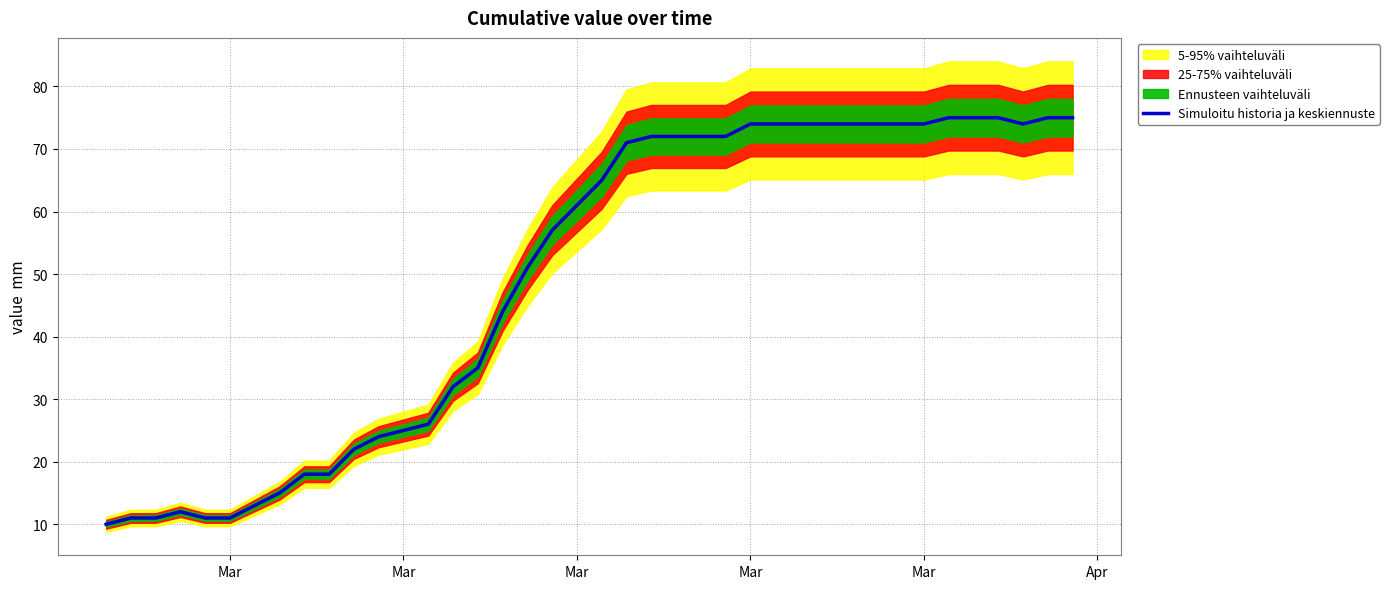

Reading left to right, transcribe all the data shown in this chart.

10	11	11	12	11	11	13	15	18	18	22	24	25	26	32	35	44	51	57	61	65	71	72	72	72	72	74	74	74	74	74	74	74	74	75	75	75	74	75	75